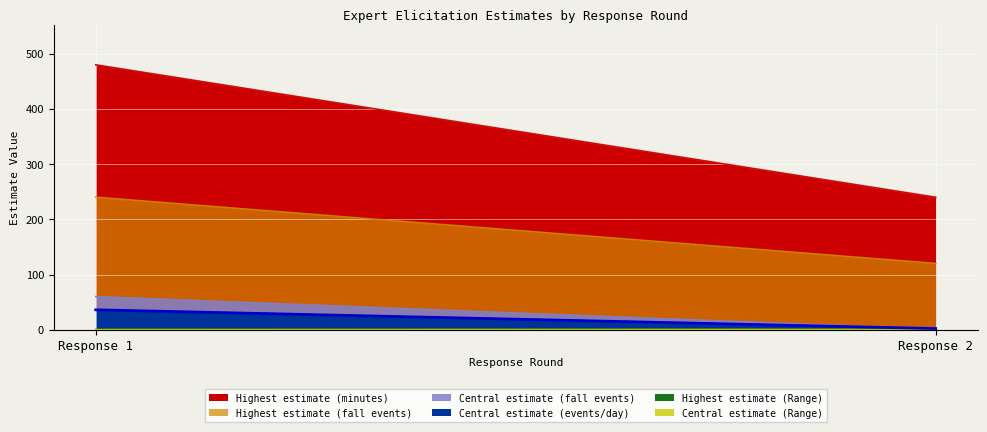

List the labels in order of Central estimate (fall events) value, smallest first.

2, 1